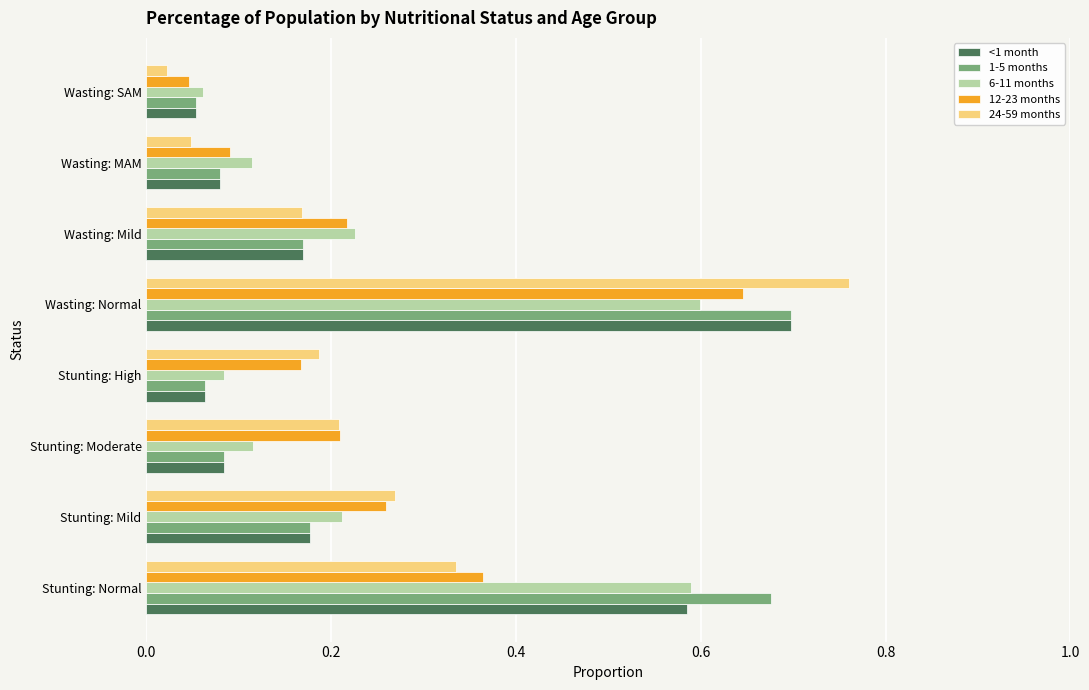

What is the difference between the maximum and minimum values in the 6-11 months series?

0.5